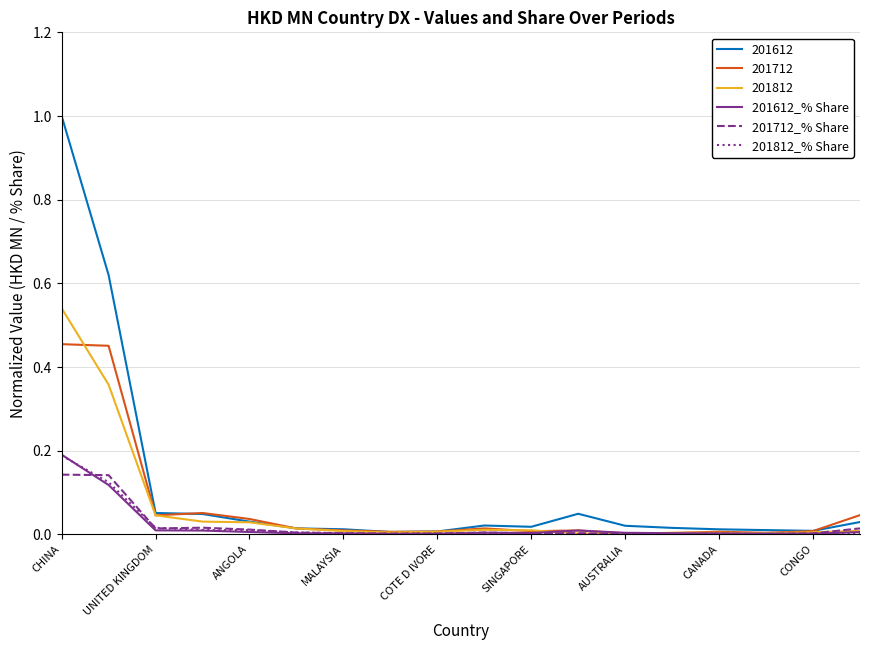

Which series has the largest range (max minus min)?

201612